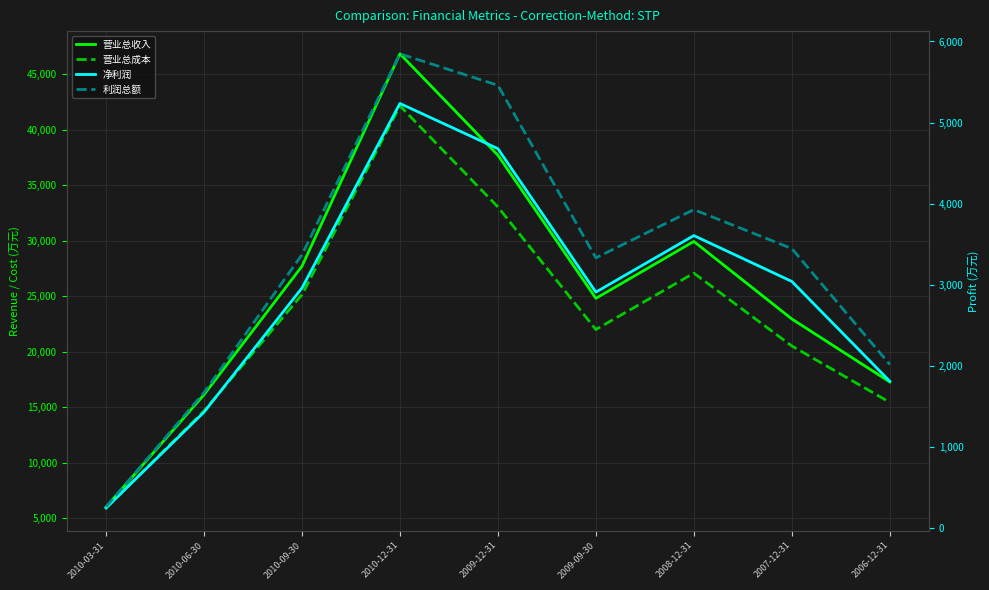

True or false: 营业总收入 has more than 1 points higher than both neighbors.

True